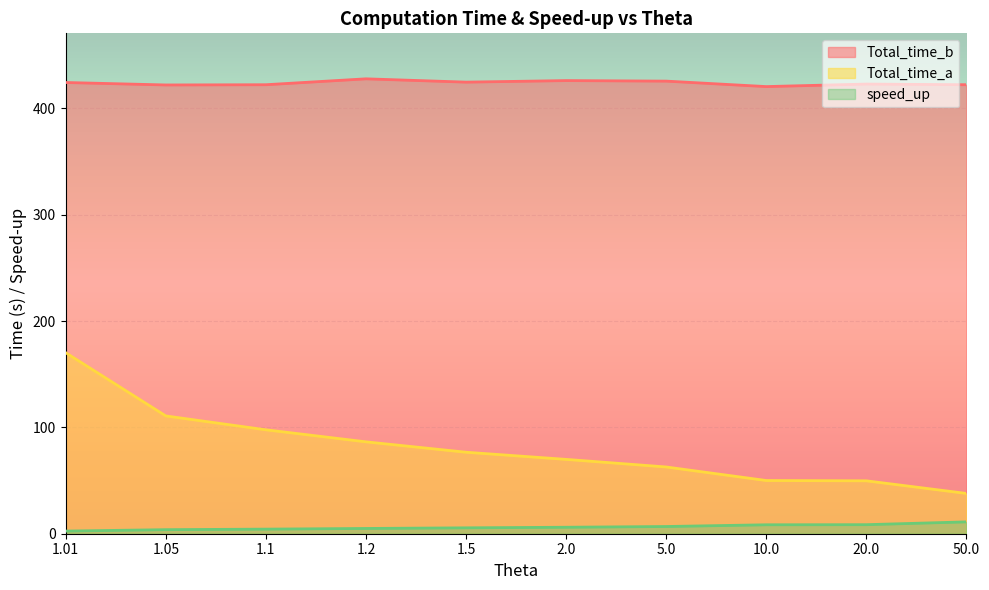

The value of Total_time_a at 1.5 is 24.3. True or false?

False